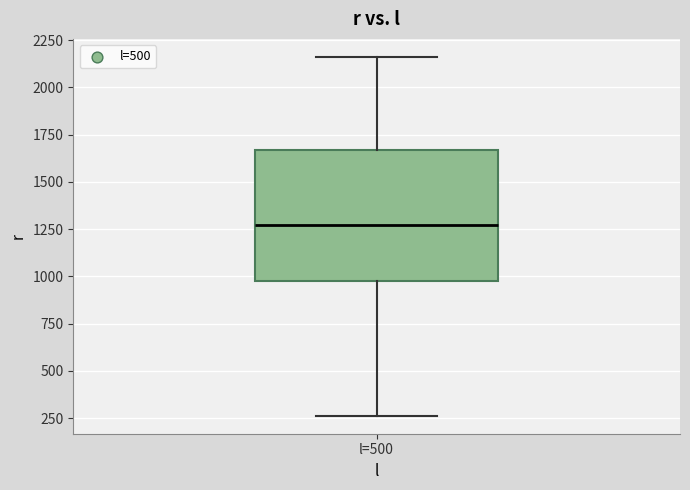

Transcribe this box plot: give where the median line is, the range the box spans, and where the two whiskers end, as read against the y-axis. The values are not printed on the chart, so give them approximately, as read against the axis.

median 1250, box 1000 to 1650, whiskers 250 to 2150